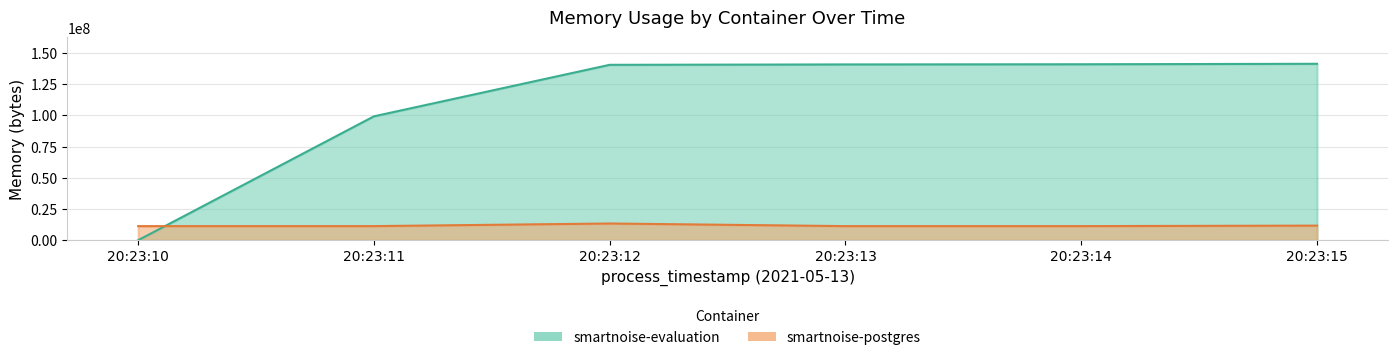

What is the sum of the values at 20:23:12 and 20:23:14?

24633344